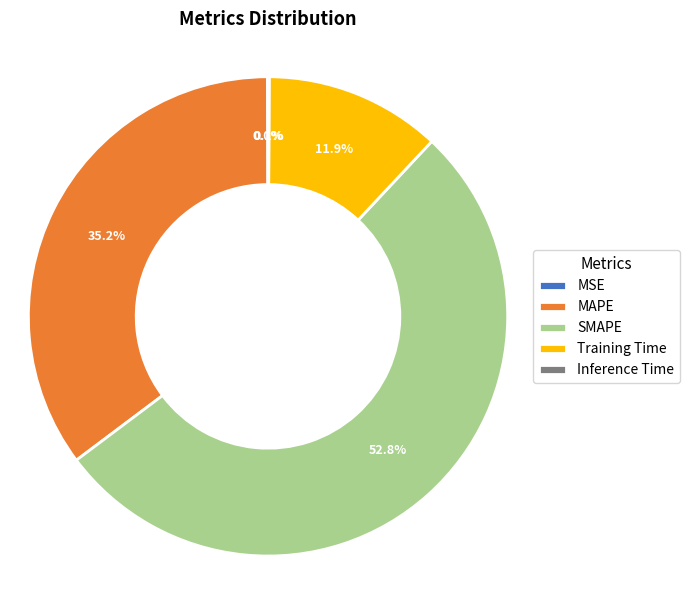

What percentage is NOT represented by MAPE?

64.8%